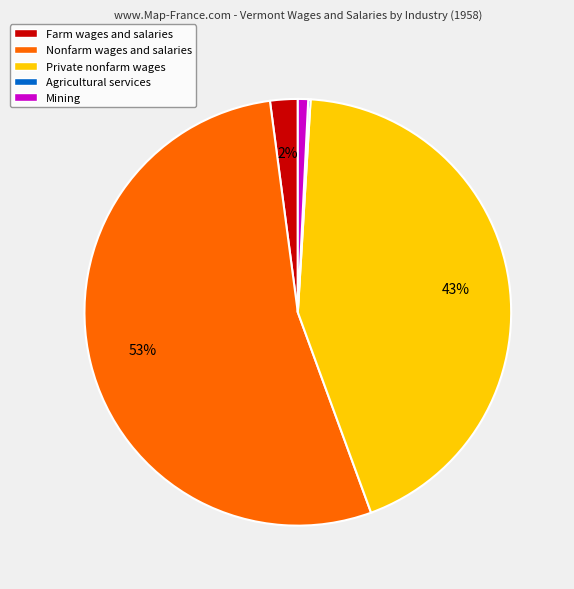

Does Mining account for over 50% of the chart?

No